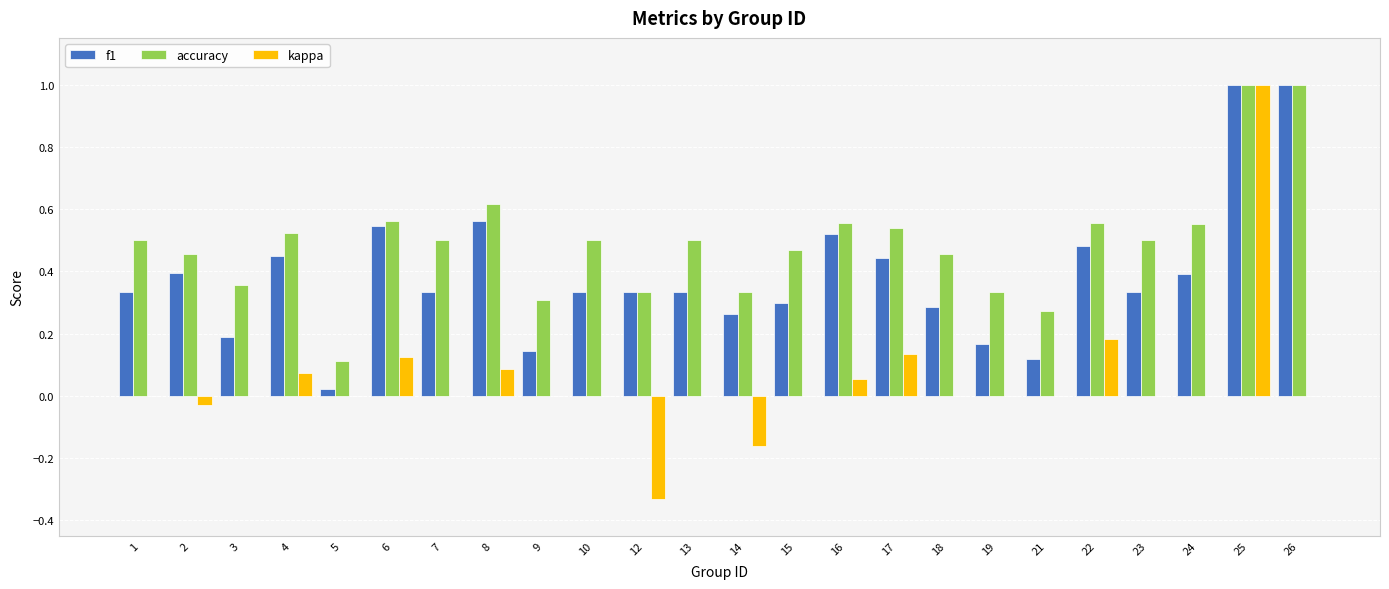

What are all the series names shown in the legend?

f1, accuracy, kappa